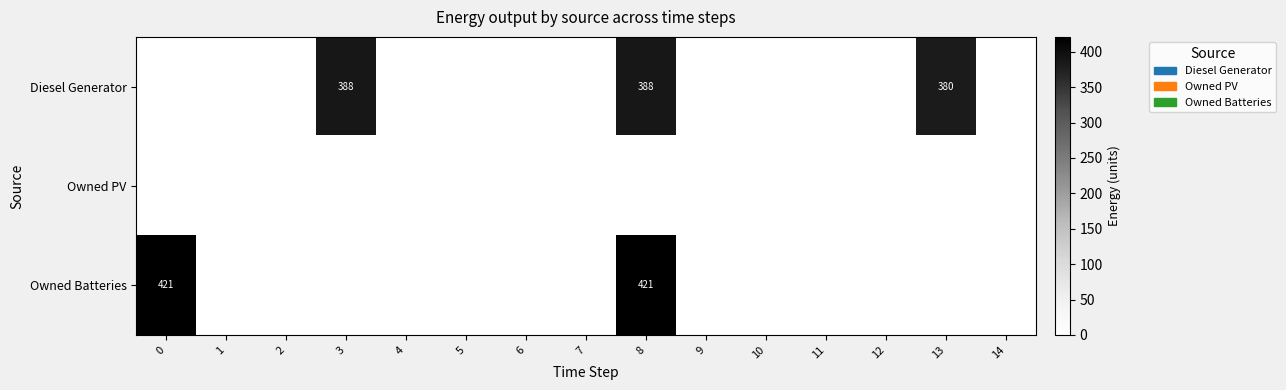

The value of Owned Batteries at 8 is 421. True or false?

True